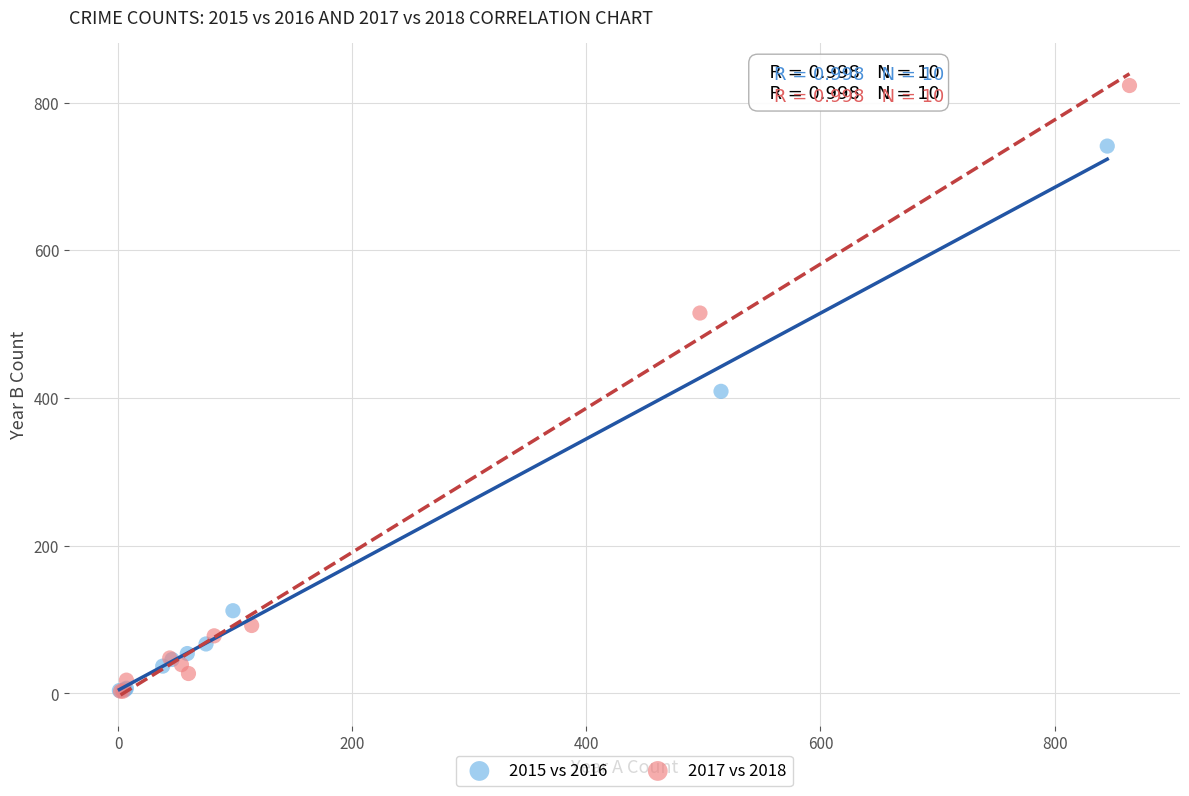

Which series reaches the maximum Y coordinate?

2017 vs 2018